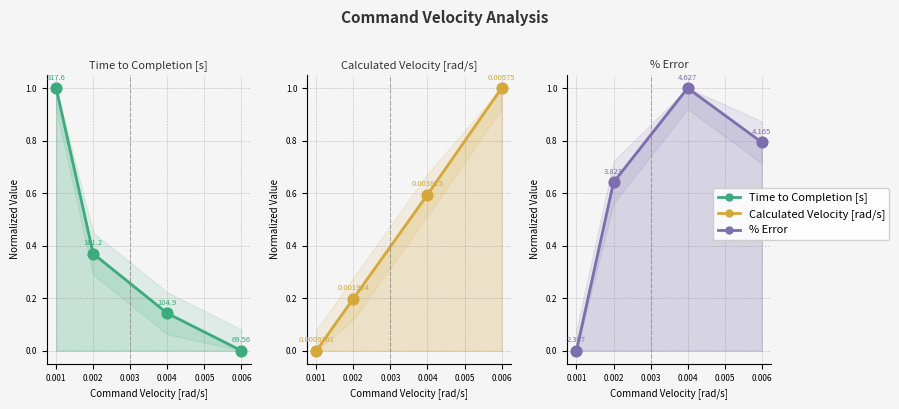

What are all the series names shown in the legend?

Time to Completion [s], Calculated Velocity [rad/s], % Error